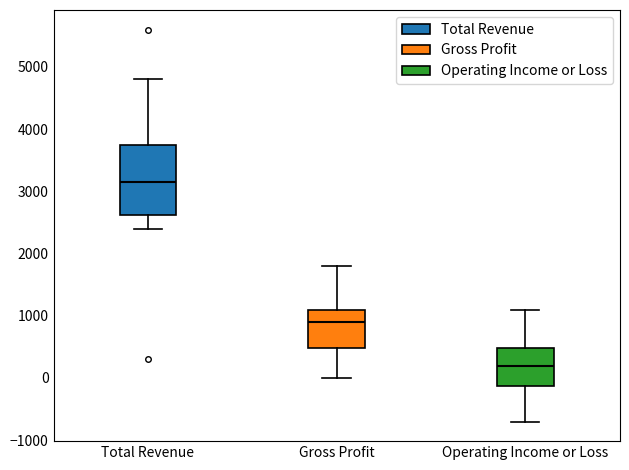

Reading left to right, read every box against the y-axis: the position of its median line, the range the box covers, and the ends of its whiskers. The values are not printed on the chart, so give them approximately, as read against the axis.

Total Revenue: median 3200, box 2600 to 3800, whiskers 2400 to 4800
Gross Profit: median 900, box 500 to 1100, whiskers 0 to 1800
Operating Income or Loss: median 200, box -100 to 500, whiskers -700 to 1100